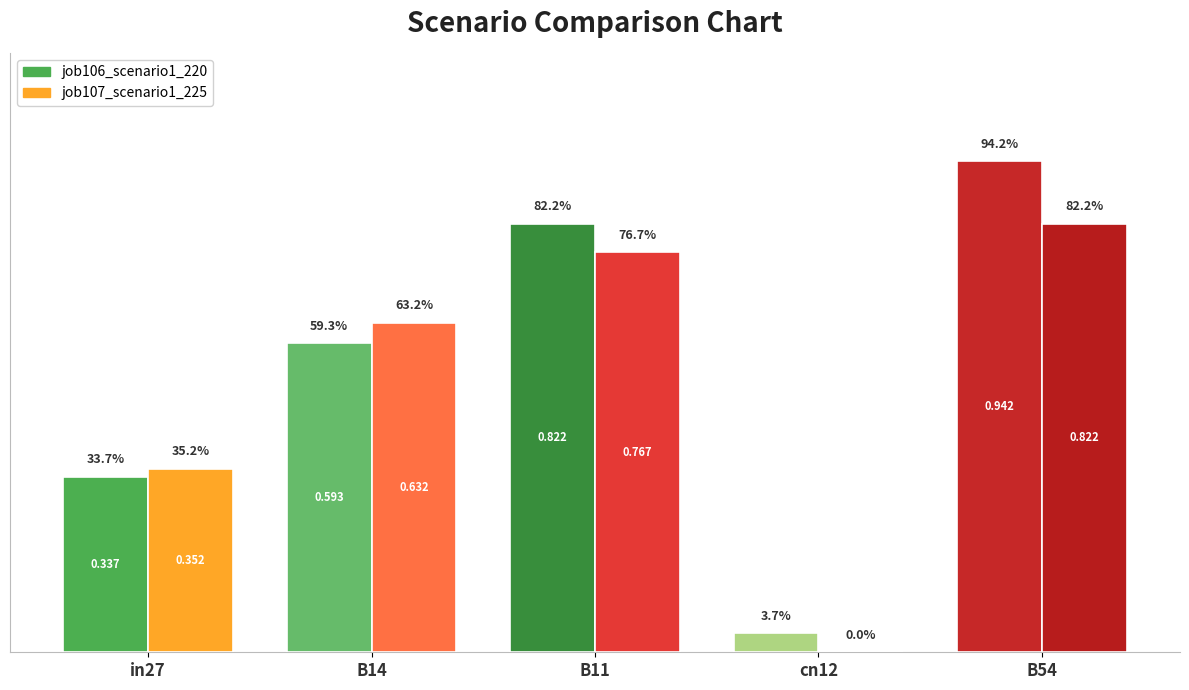

How many bars are there in total?

10